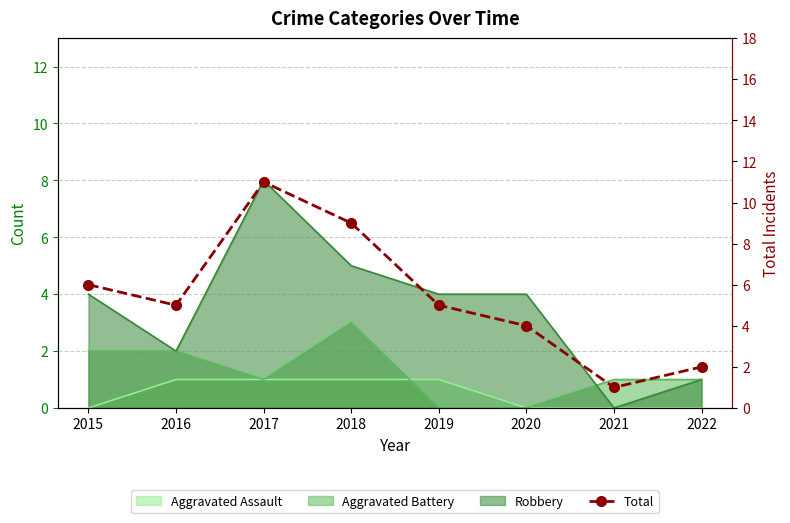

Which category has the lowest value across all series?

2021